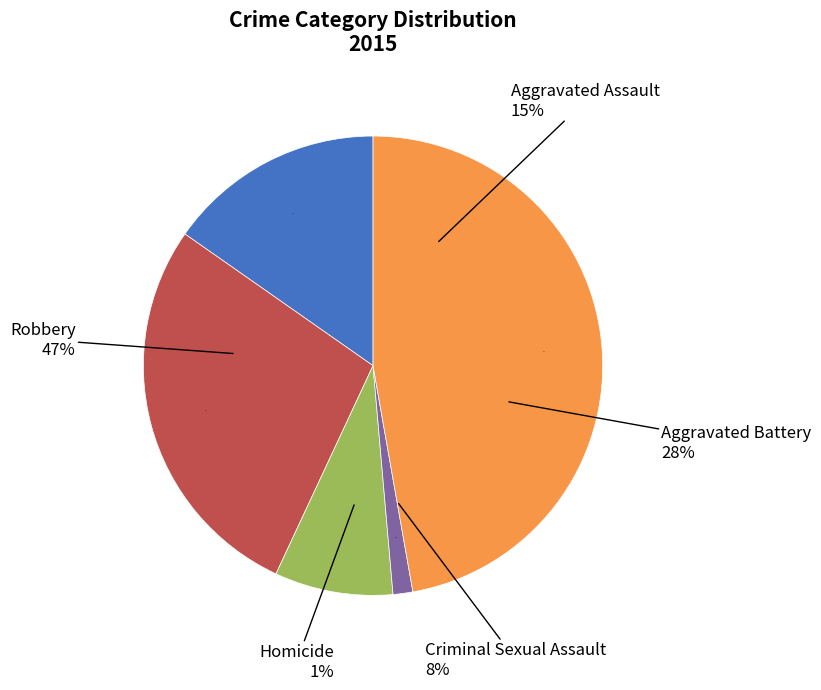

To the nearest percent, what portion does Aggravated Assault represent?

15%